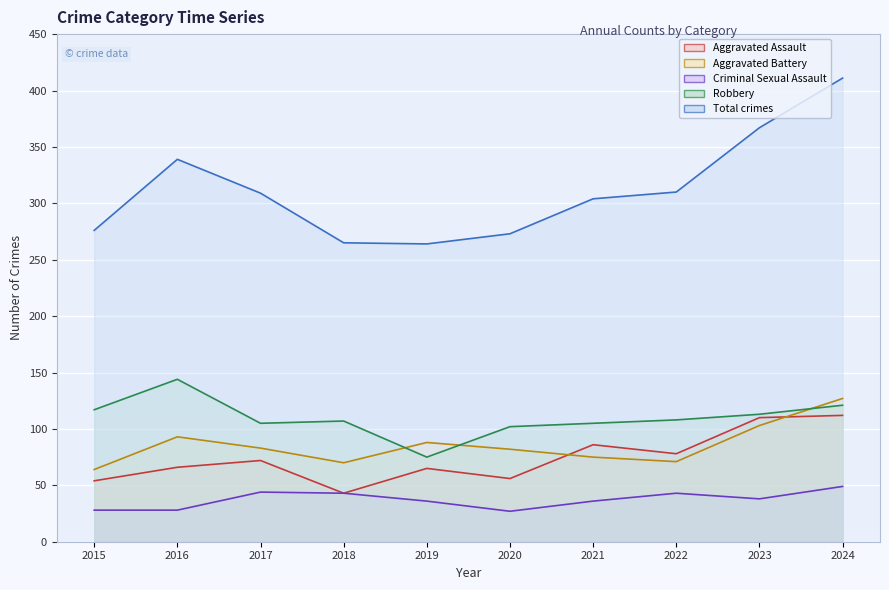

Does the chart display data point markers on the line(s)?

No